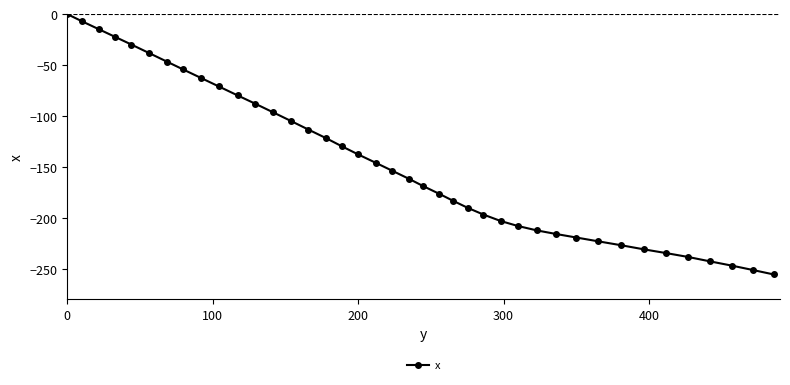

What is the value of the 19th point from the left?

-146.1